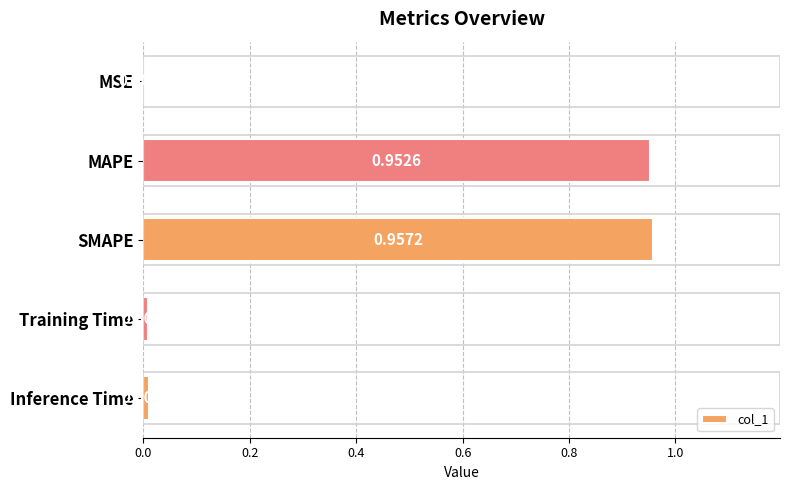

At which label is the value closest to 0?

MSE